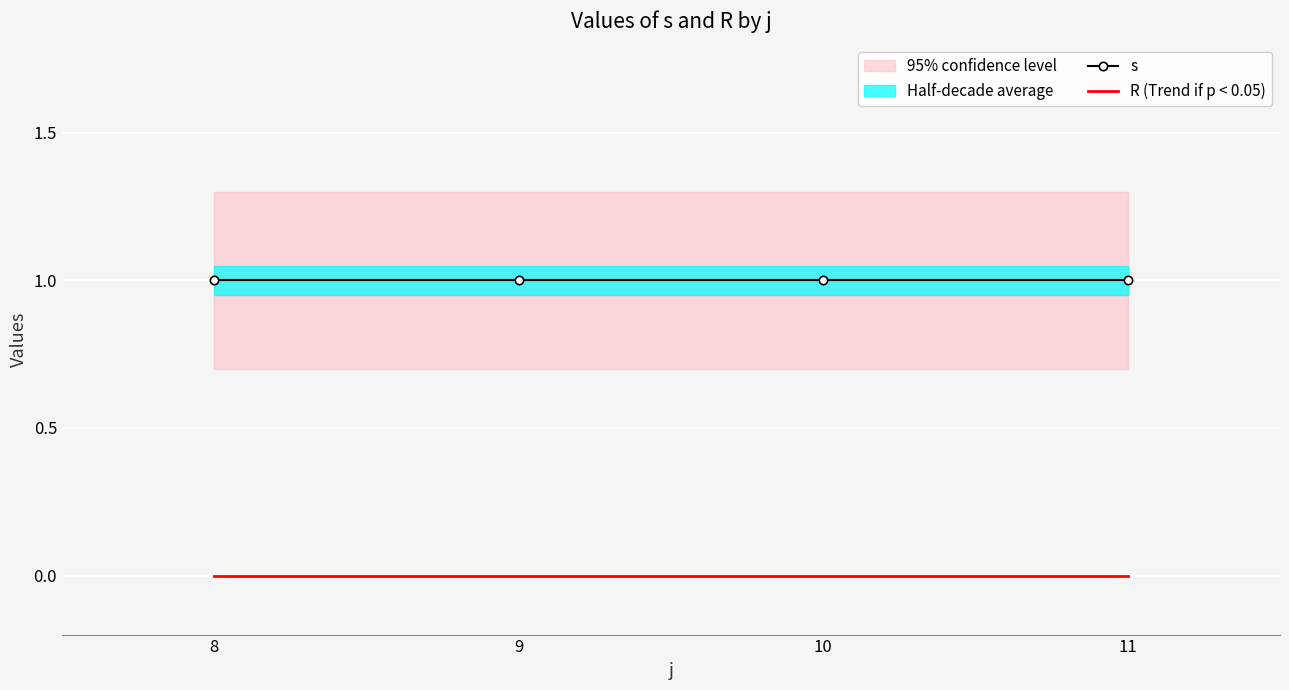

True or false: R (Trend if p < 0.05) has more than 2 interior local peaks.

False